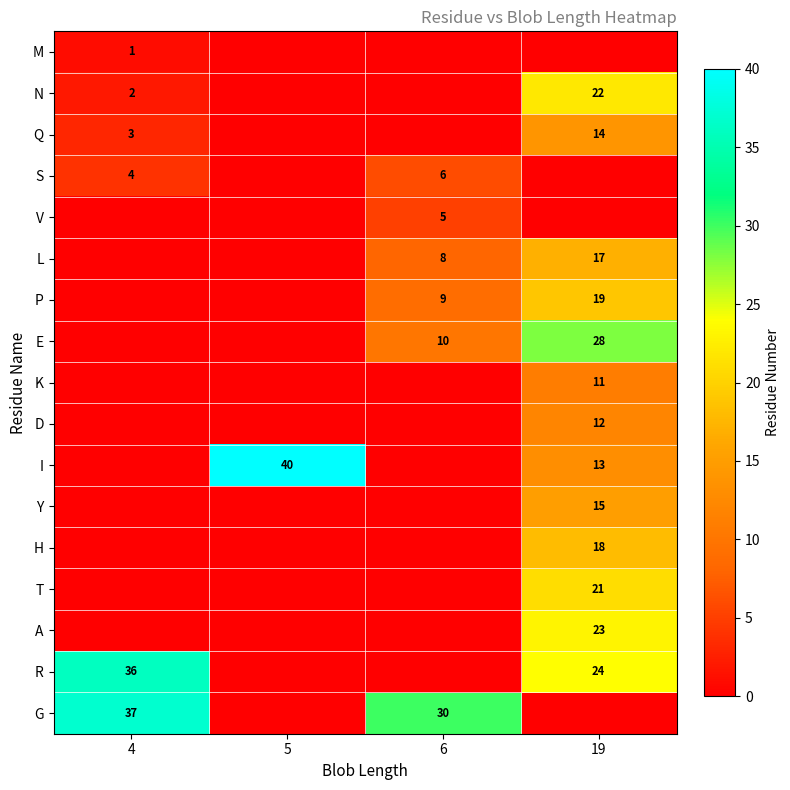

The E series shows 47 at 19. True or false?

False